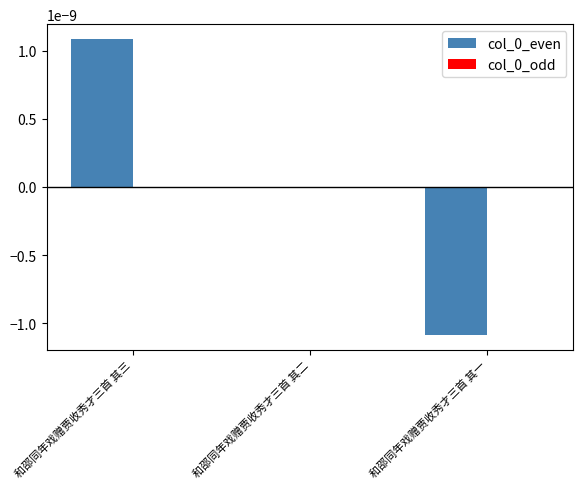

Is it true that the value at 和邵同年戏赠贾收秀才三首 其一 is -0.0?

True